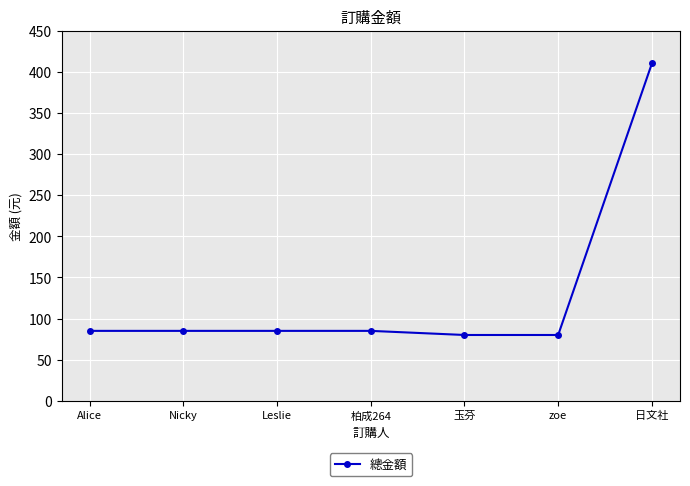

What is the sum of all values?

910